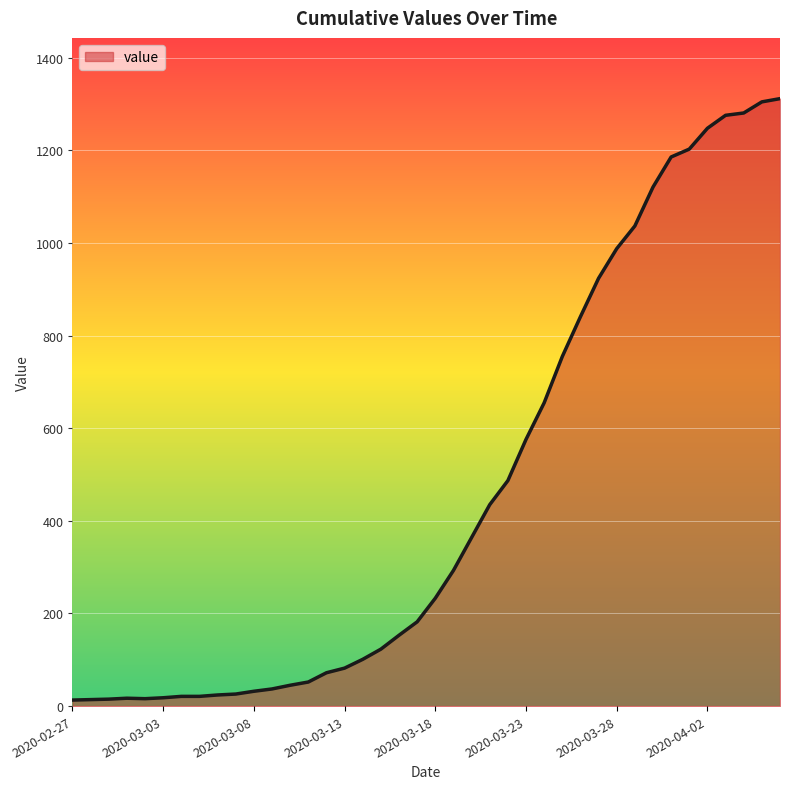

What is the minimum value shown in the chart?

13